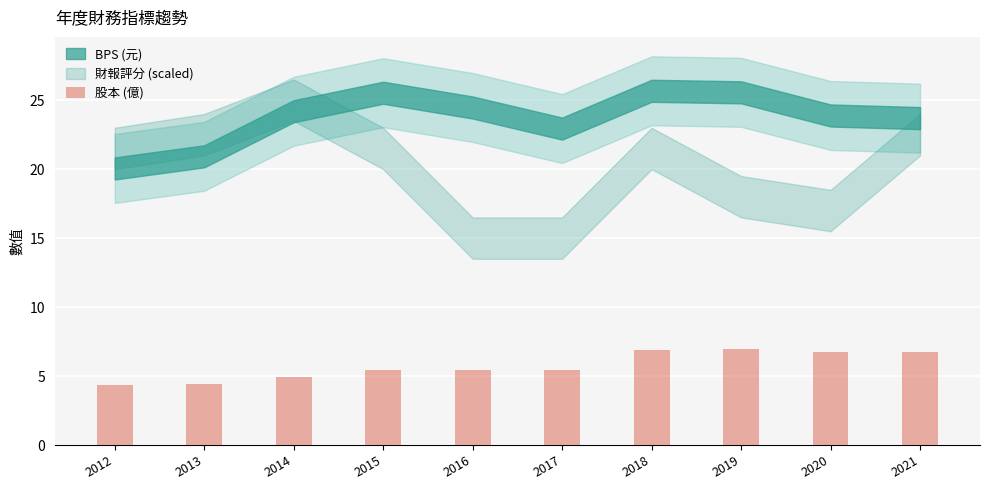

The chart shows a value of 11.3 at 2019. True or false?

False